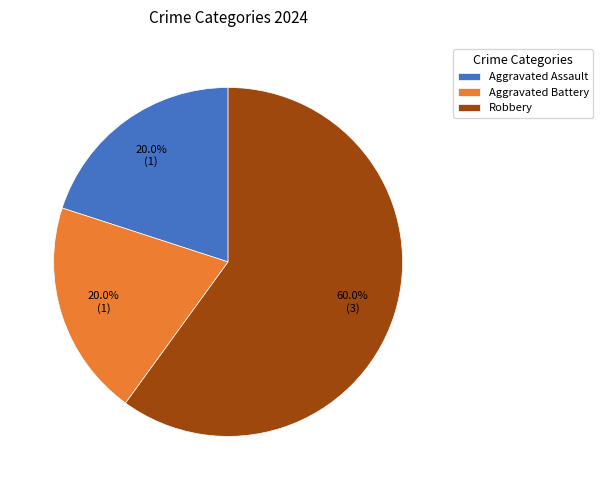

Which slice is the largest?

Robbery